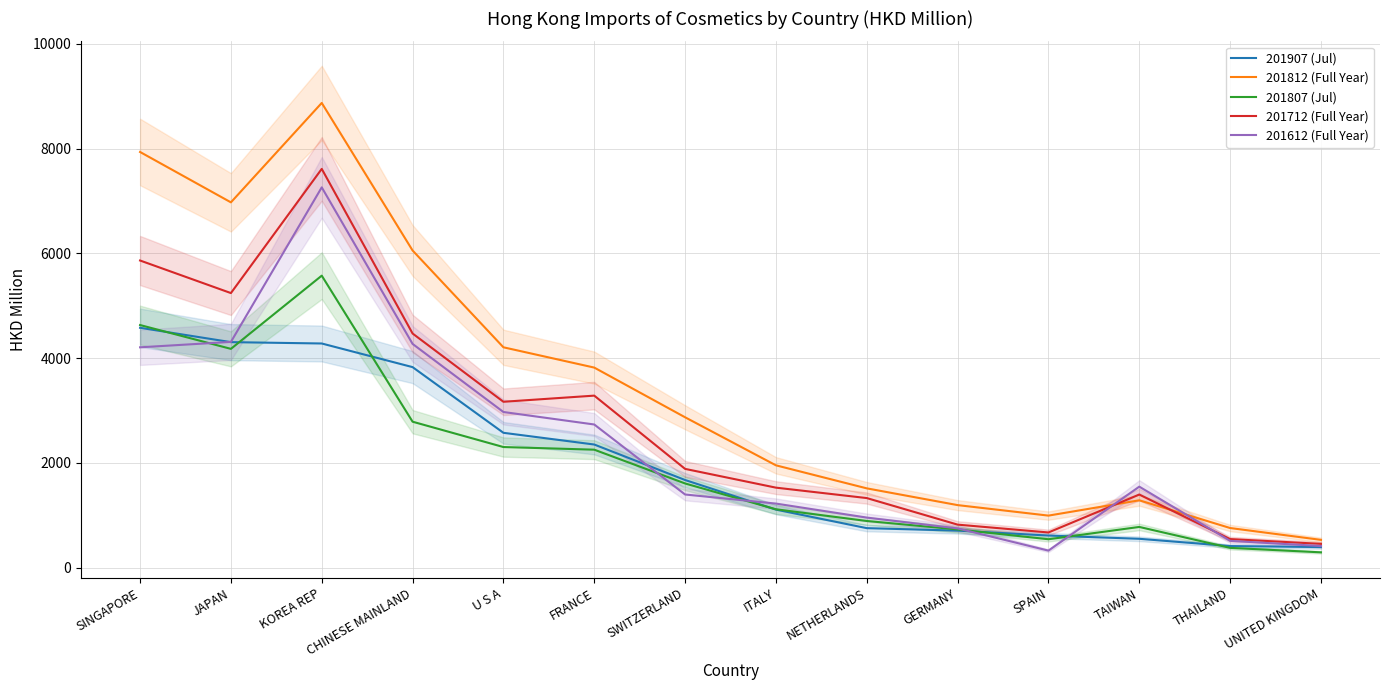

True or false: 201812 (Full Year) and 201807 (Jul) intersect in this chart.

False